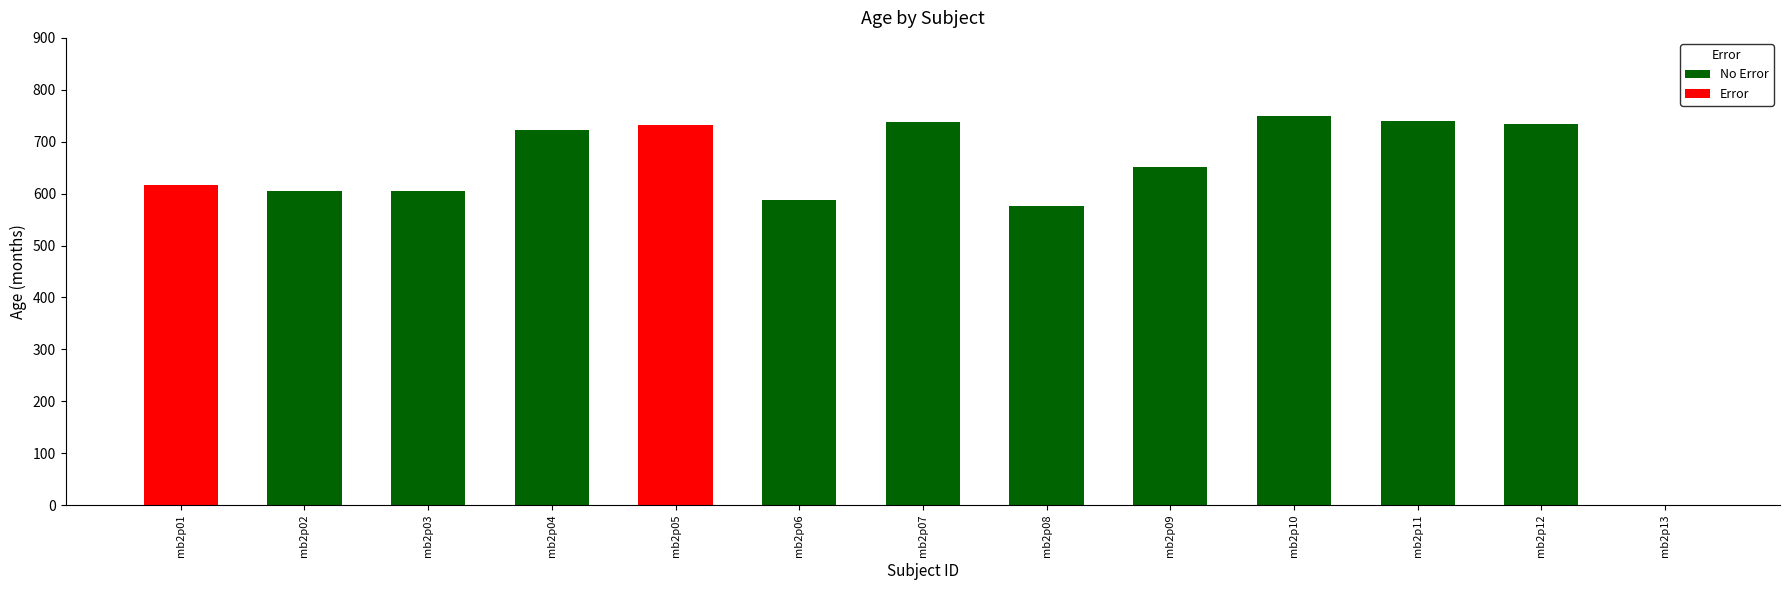

How many categories are shown in the chart?

13